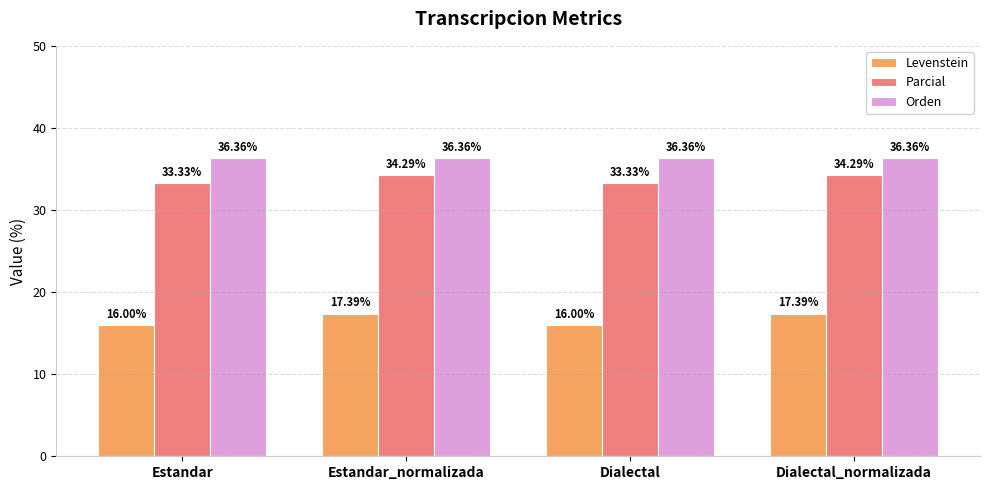

What is the average value of the Parcial series?

33.8